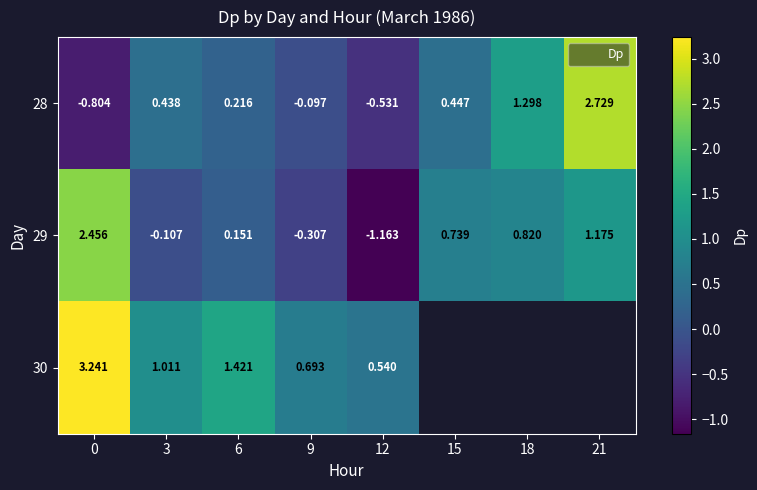

What is the sum of the 29 values at 18 and 6?

1.0